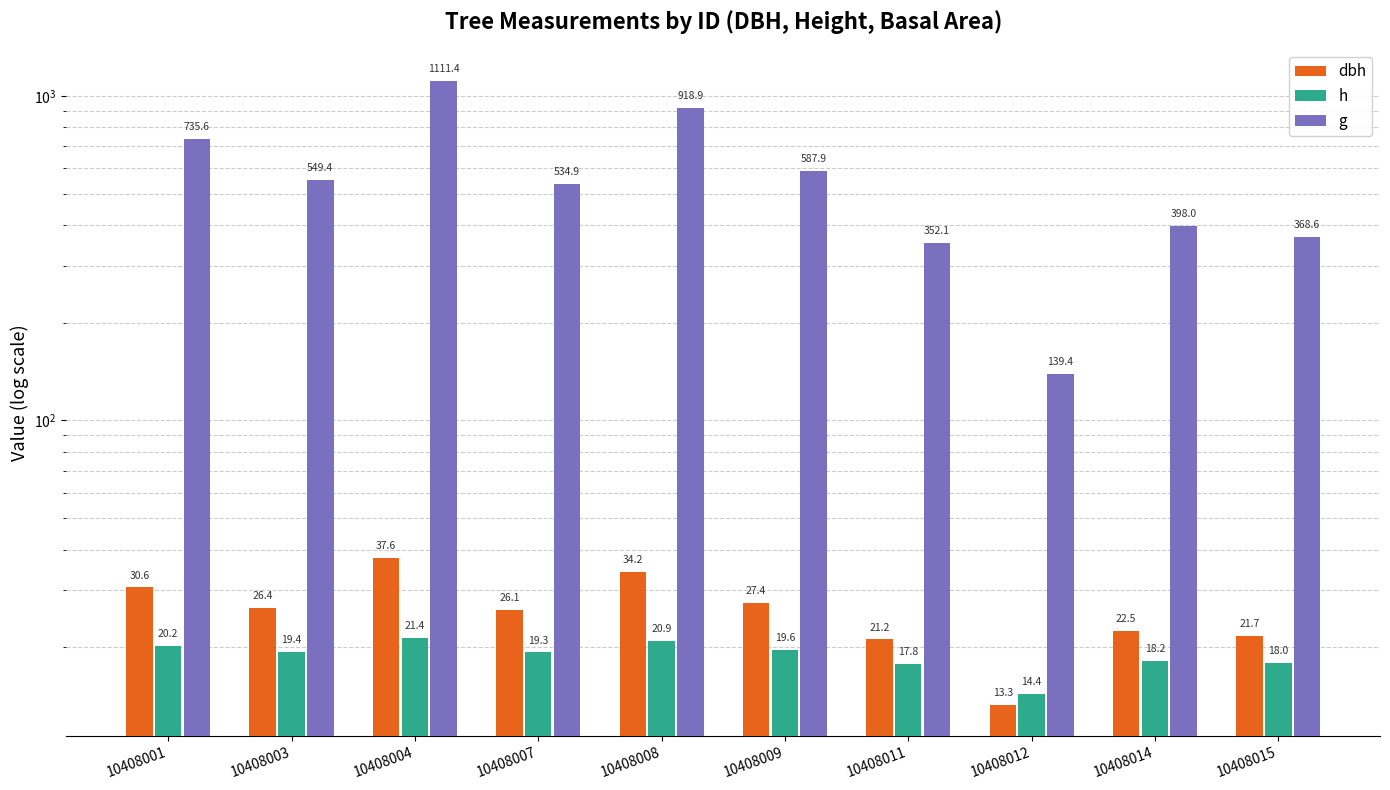

What is the value of the h bar at the 2nd from the left?

19.4